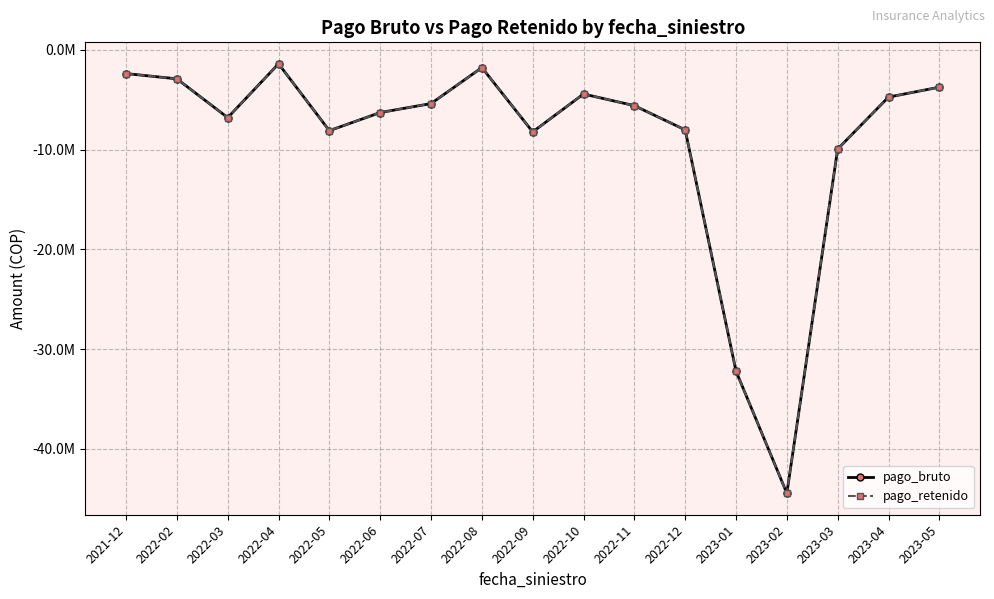

Which series changed the most between 2022-09 and 2023-01?

pago_bruto